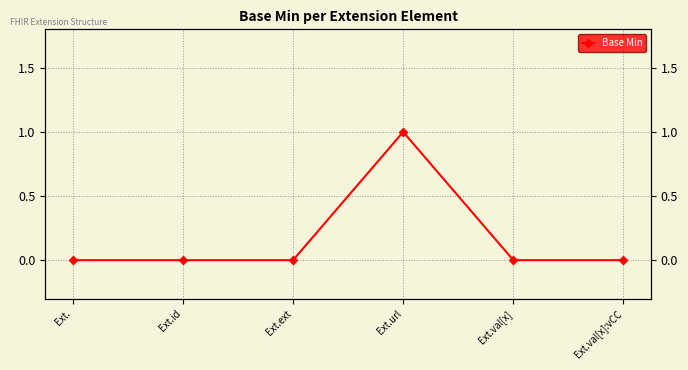

At which category does the chart reach its minimum across all series?

Ext.